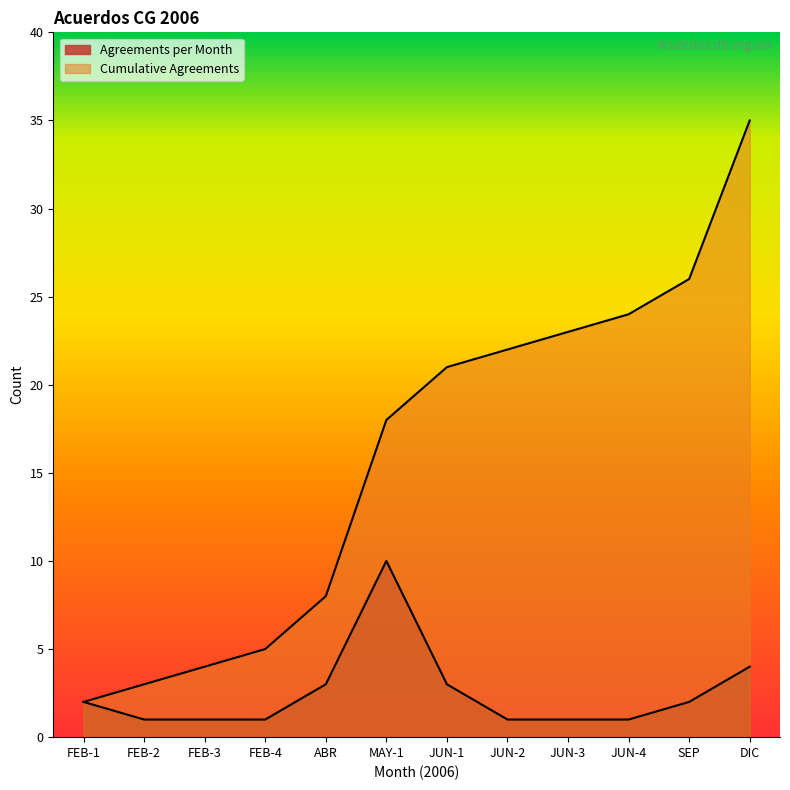

What is the sum of all Cumulative Agreements values?

191